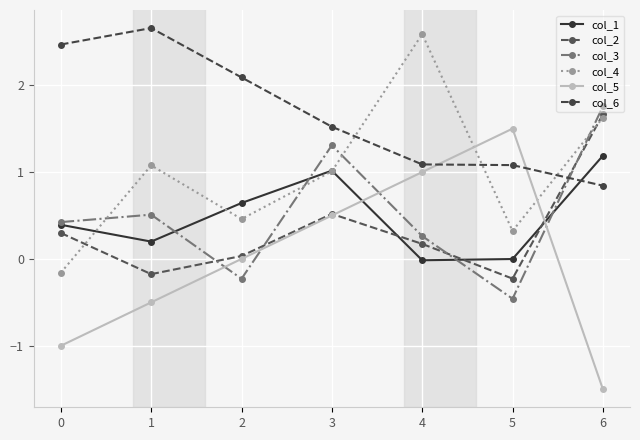

Count the number of data series in this chart.

6